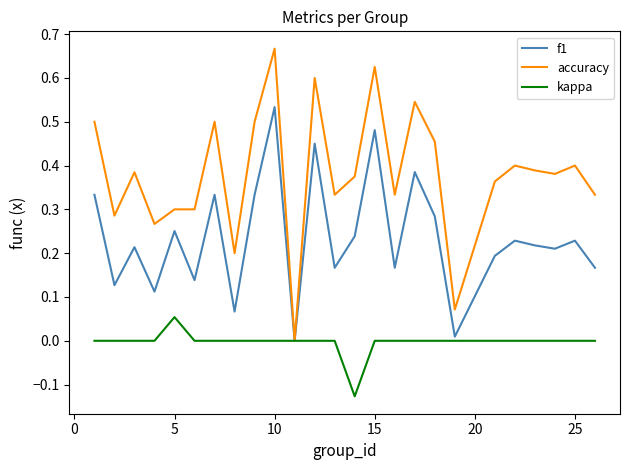

Which series has the widest spread of values?

accuracy